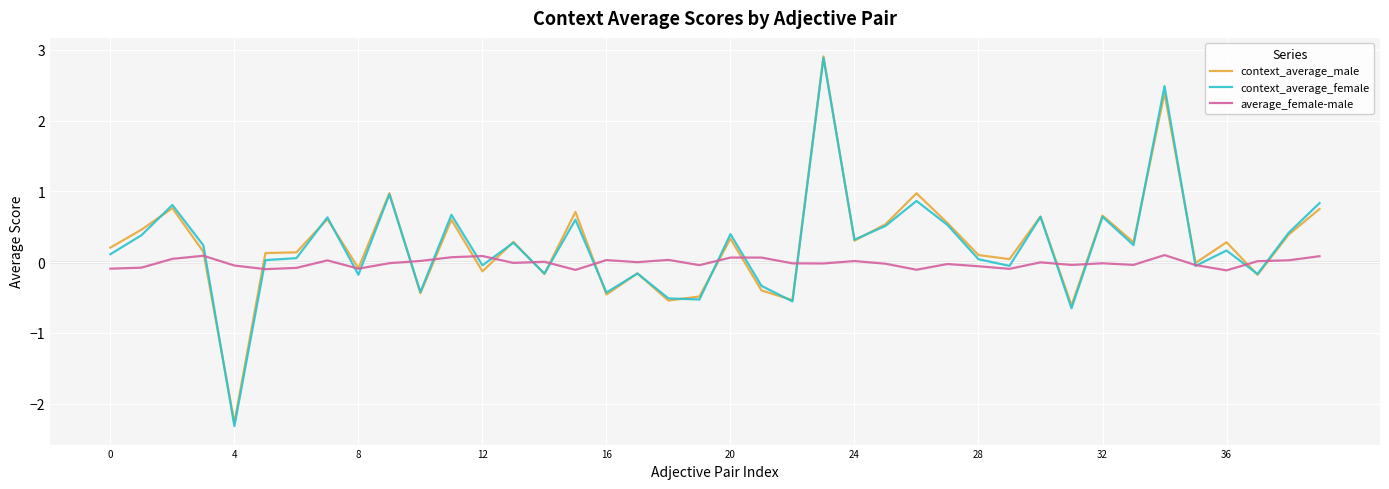

What is the lowest value of the context_average_female series?

-2.3